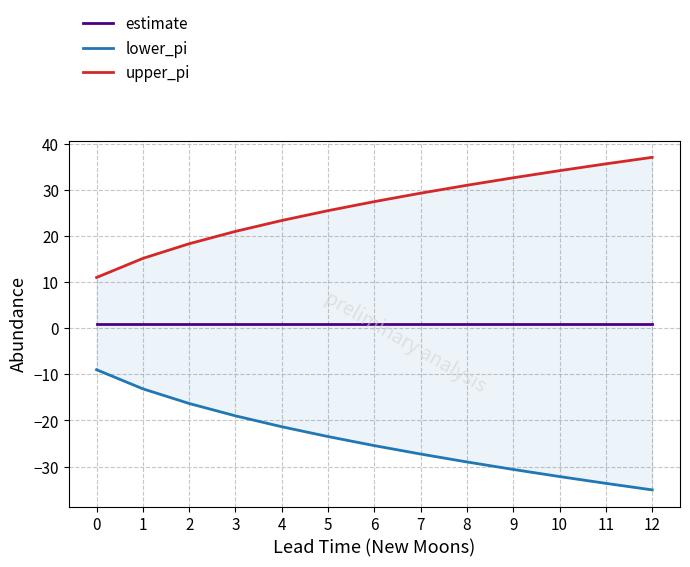

Which series has the widest spread of values?

lower_pi